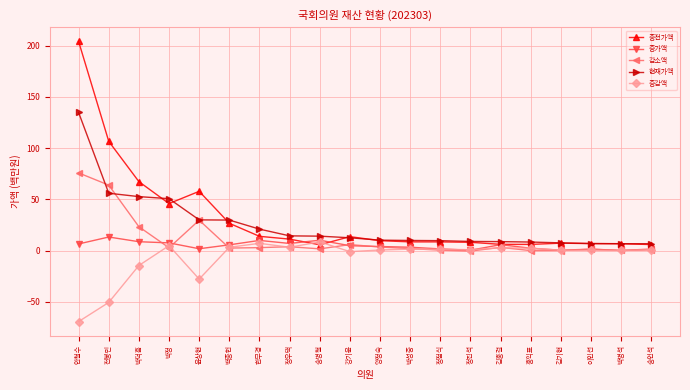

What is the minimum value for 감소액?

-0.5